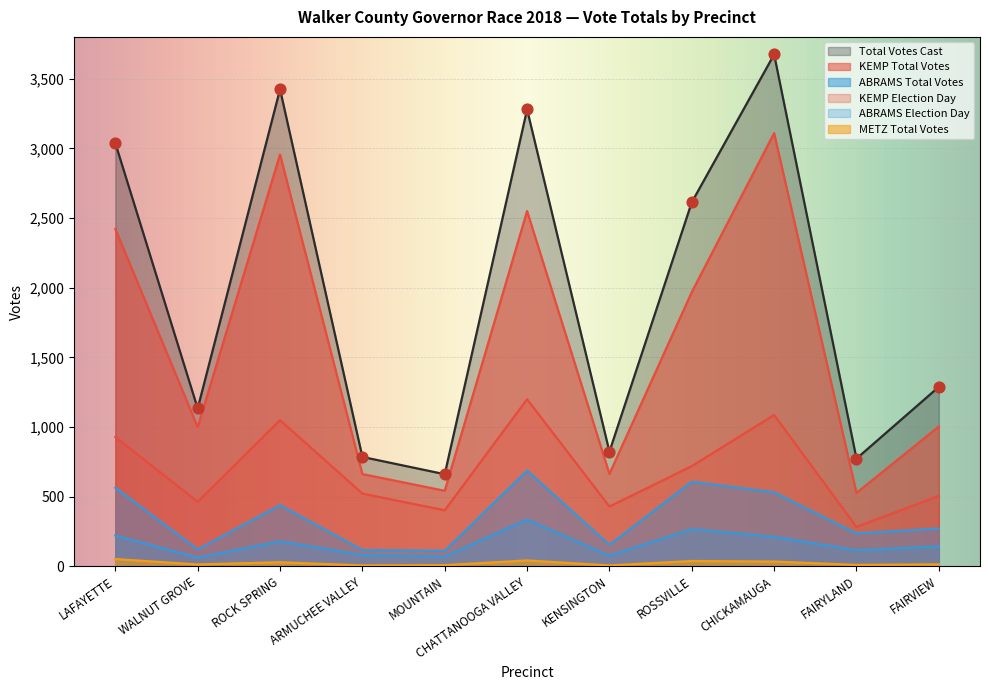

Which series contains the lowest Y value?

METZ Total Votes